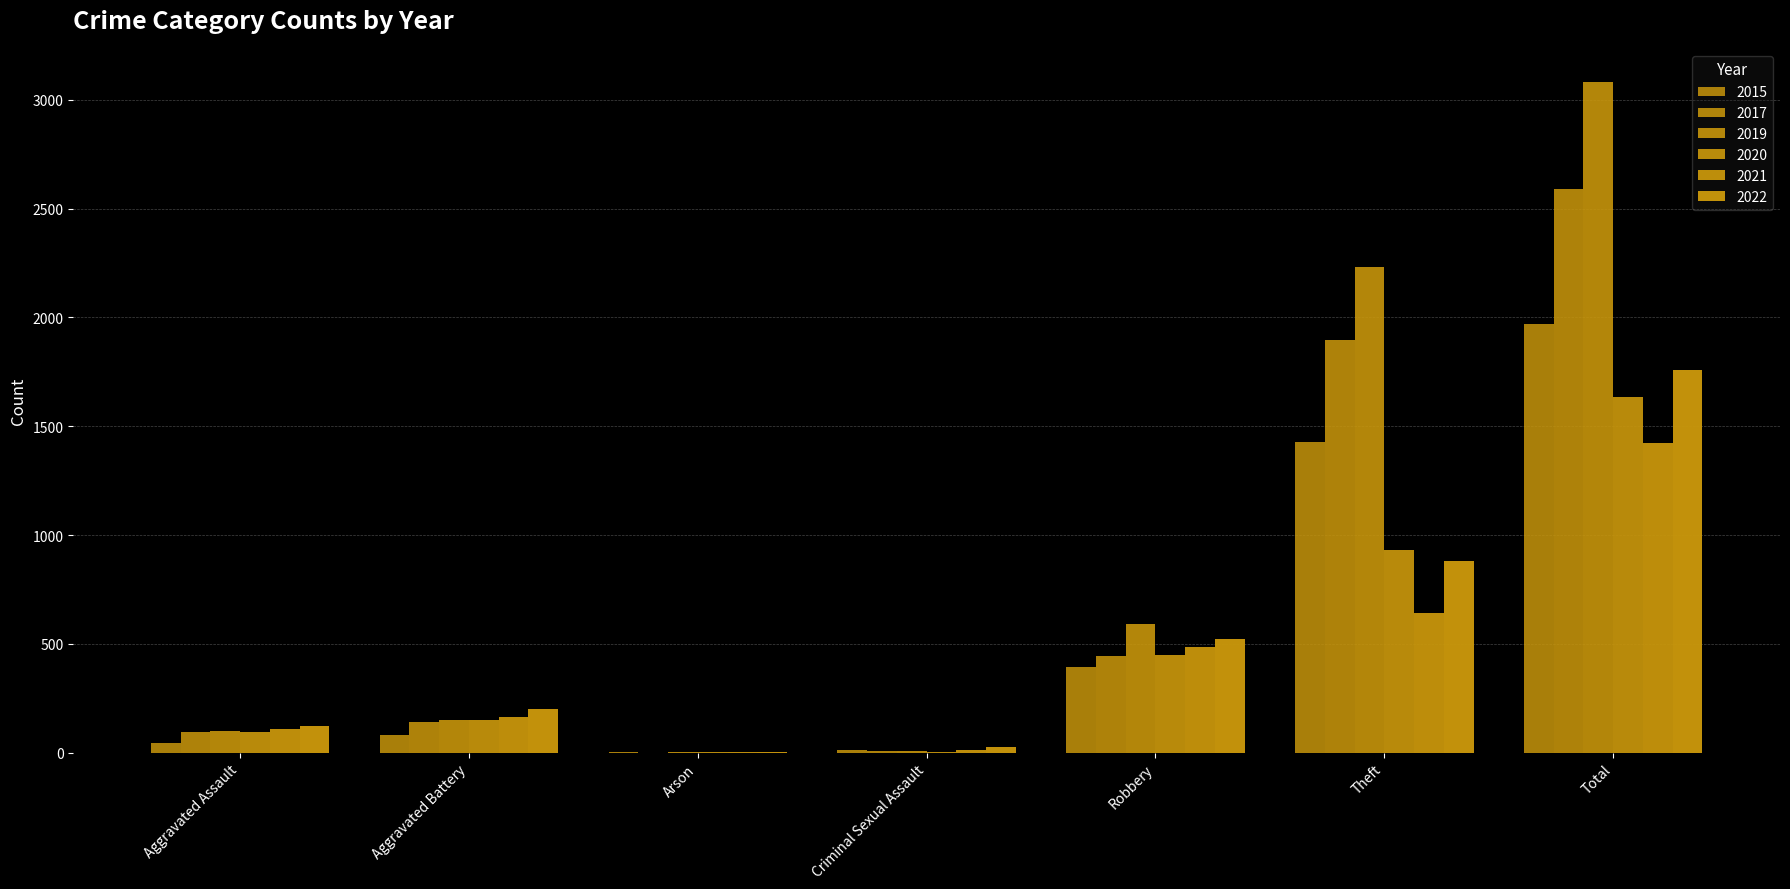

What is the label of the 1st bar from the left?

Aggravated Assault